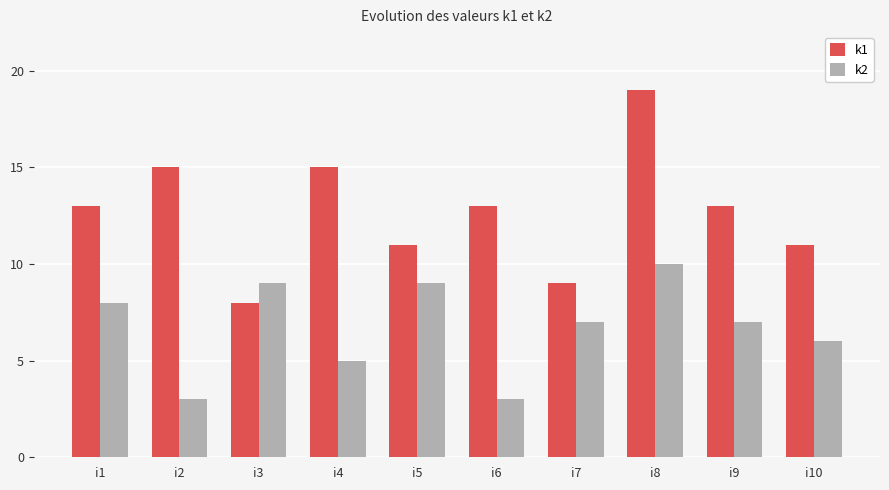

Reading left to right, list all the values displayed in this chart.

k1: i1=13	i2=15	i3=8	i4=15	i5=11	i6=13	i7=9	i8=19	i9=13	i10=11
k2: i1=8	i2=3	i3=9	i4=5	i5=9	i6=3	i7=7	i8=10	i9=7	i10=6